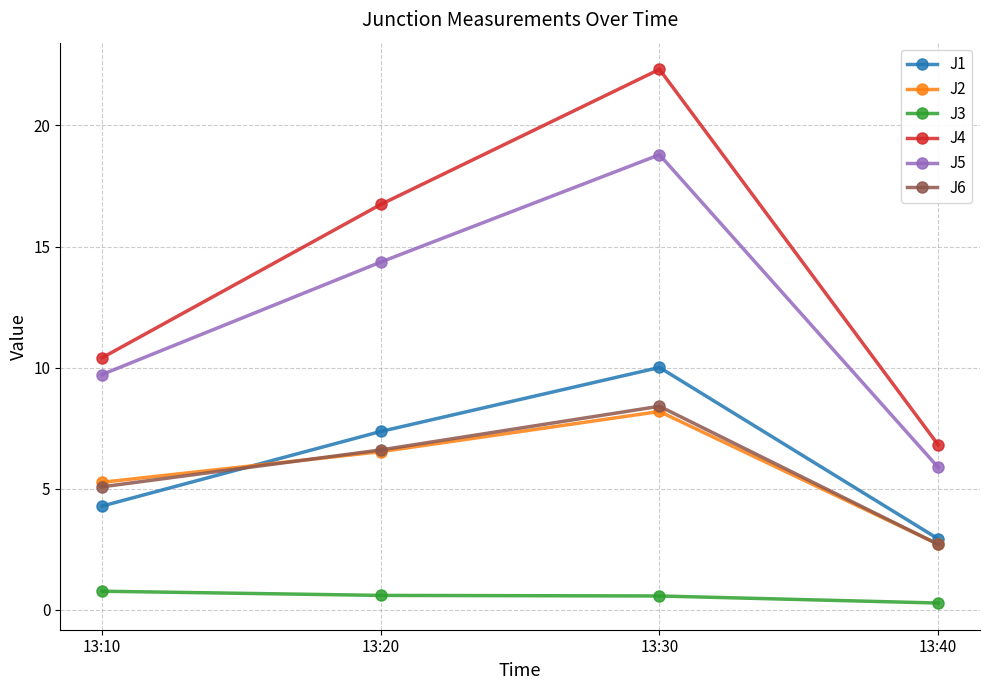

What is the average value of the J4 series?

14.1